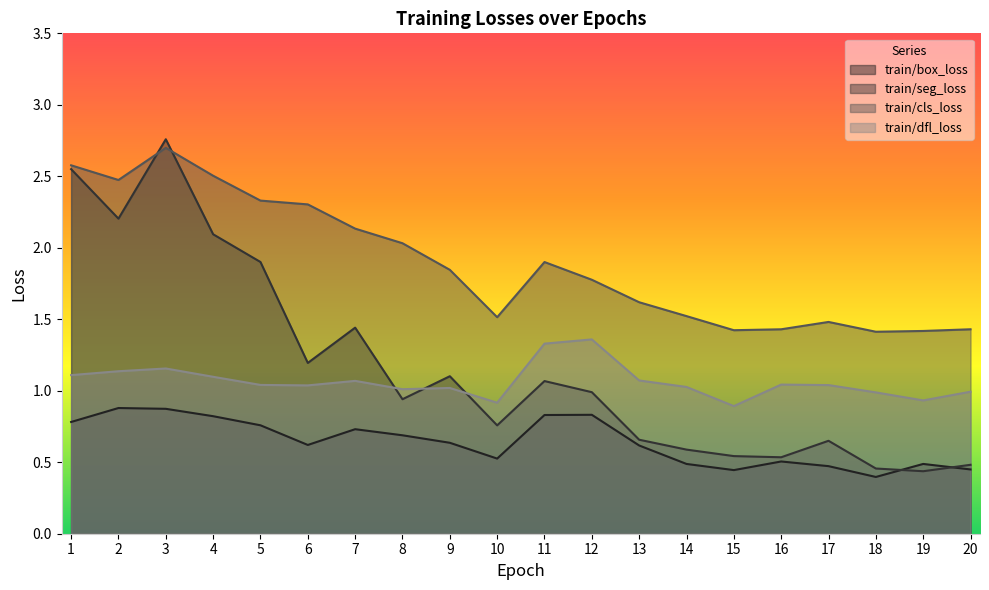

True or false: train/box_loss and train/cls_loss intersect in this chart.

False